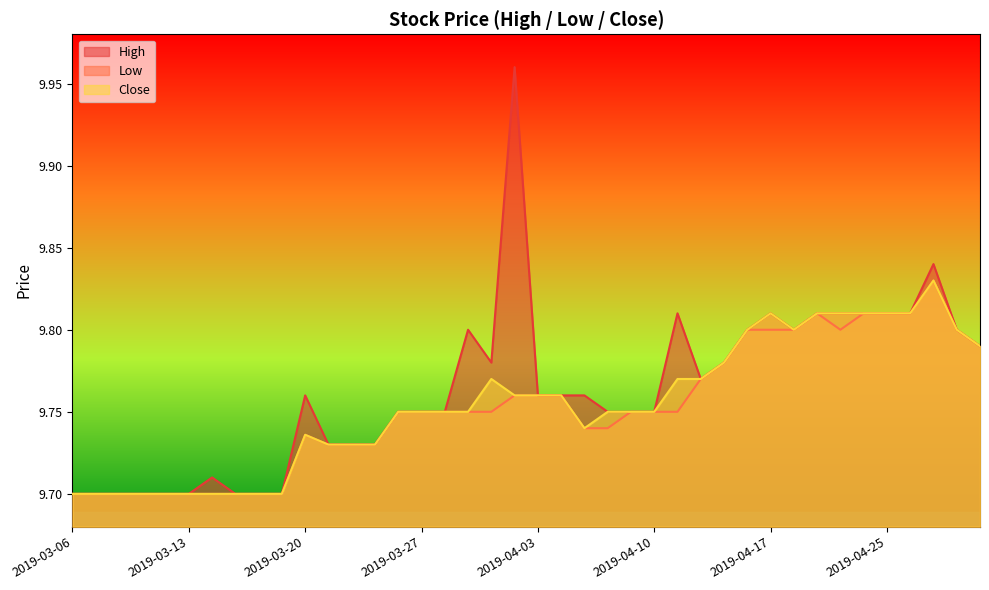

What position from the right is 2019-04-12?

13